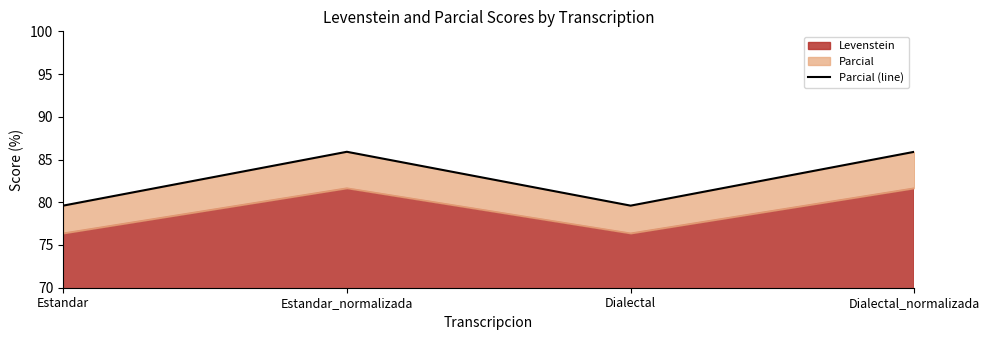

Does the chart have visible grid lines?

No